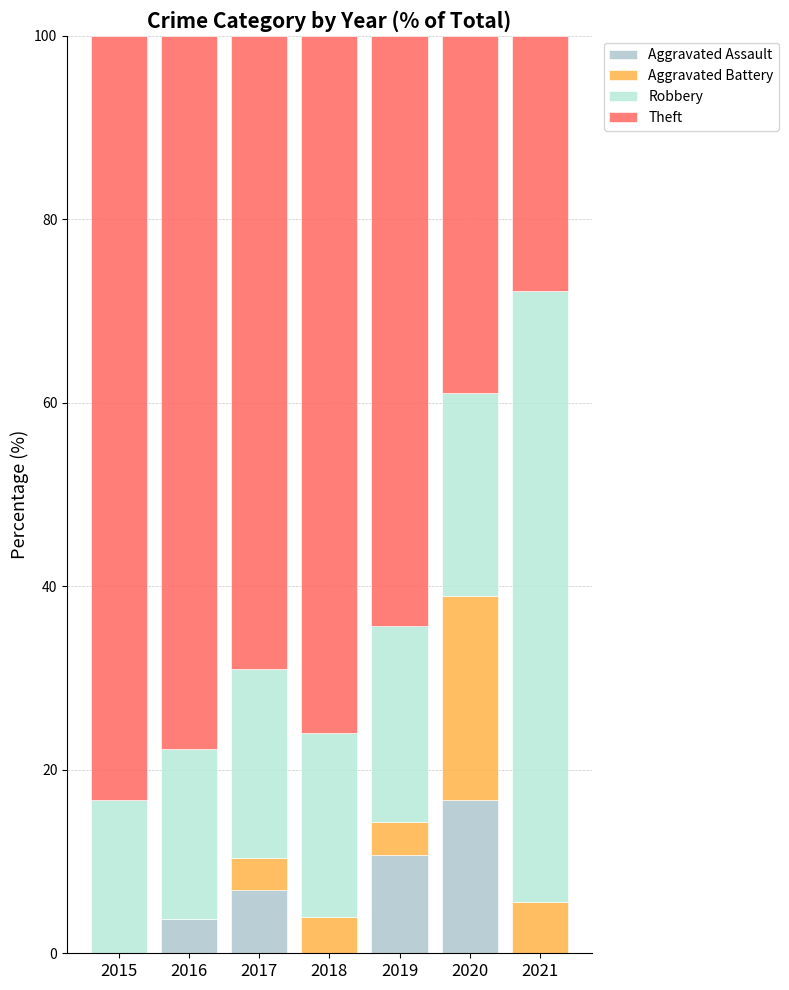

What is the difference between the maximum and second lowest values in the Aggravated Assault series?

16.7